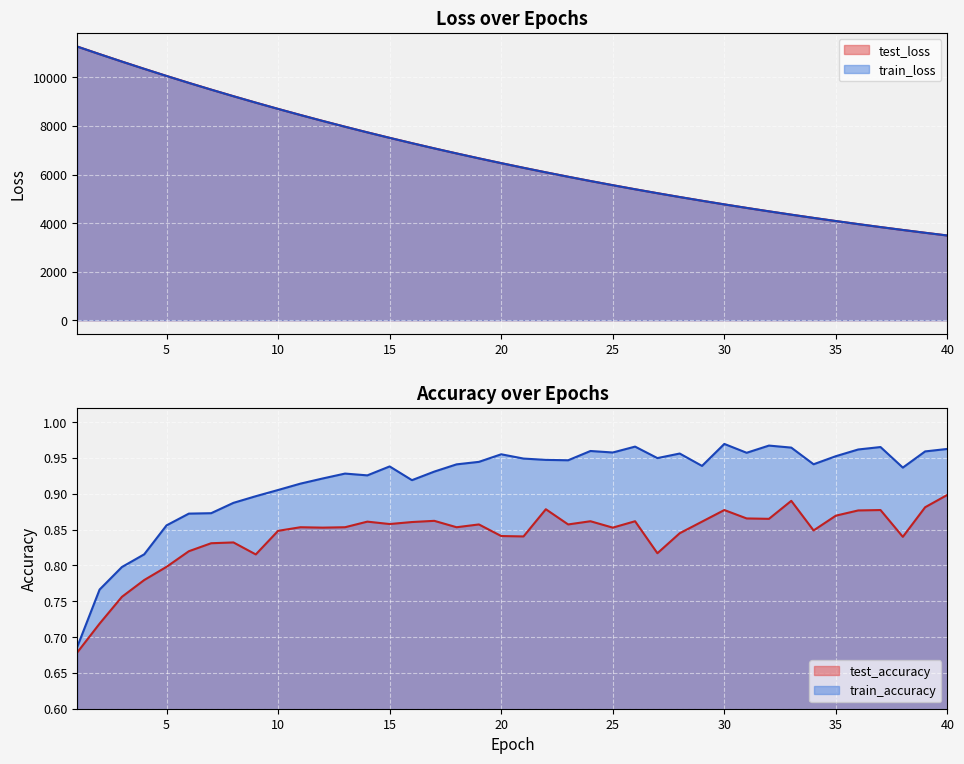

Which series has the largest total across all categories?

test_loss